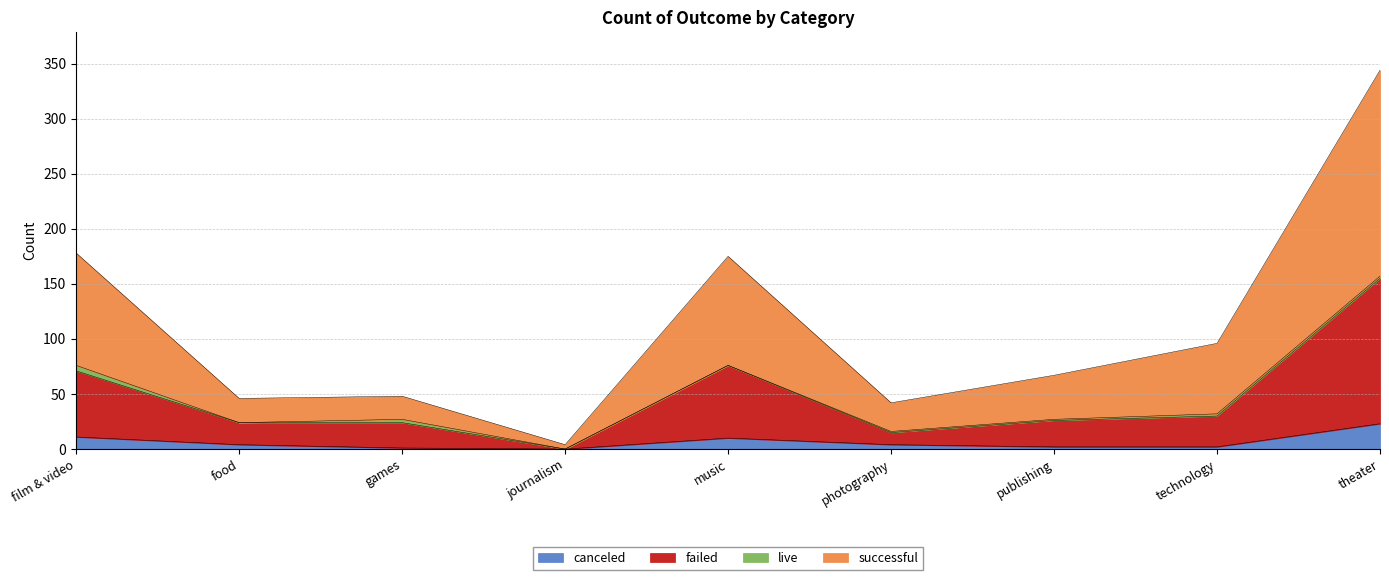

Is the value of failed at journalism greater than the value of successful at journalism?

No